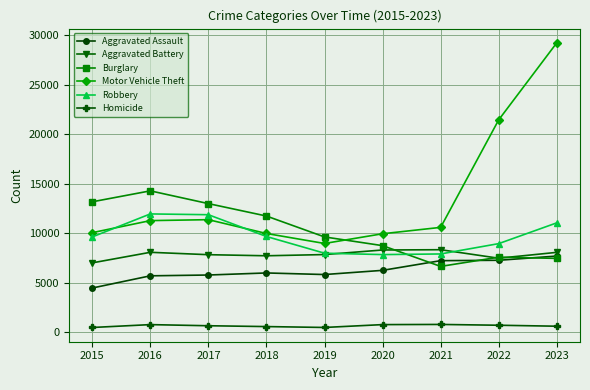

Does the chart display data point markers on the line(s)?

Yes